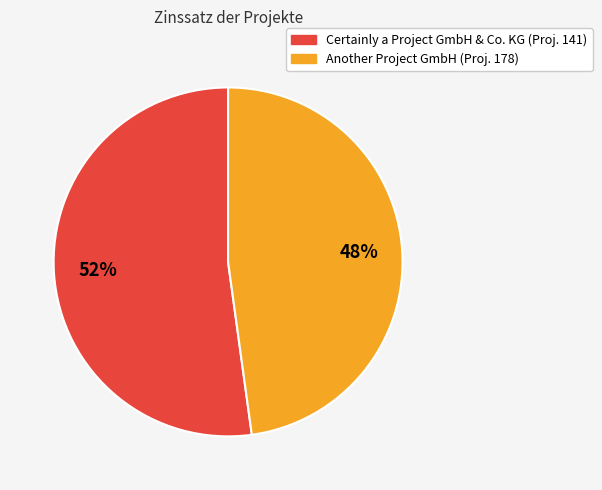

Is there any slice that represents more than half of the pie?

Yes